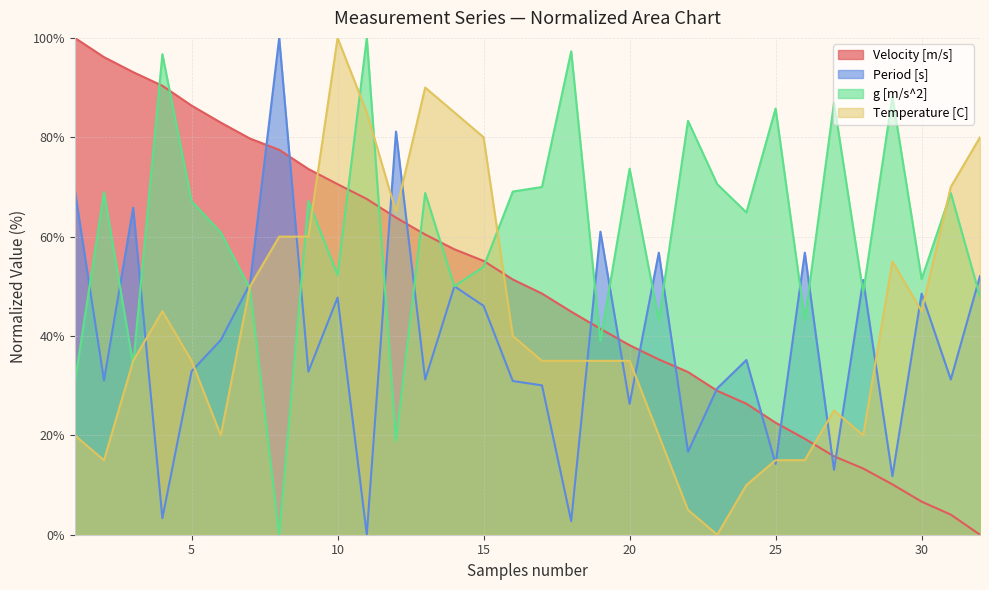

Between 20 and 7, which is larger?

7